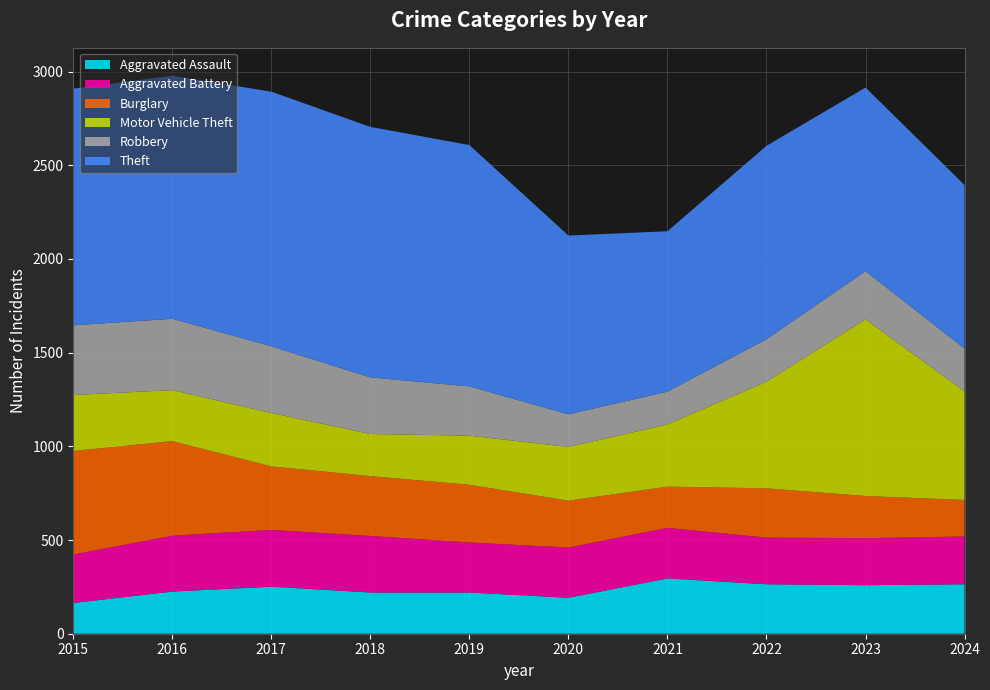

Reading left to right, transcribe all the data shown in this chart.

Aggravated Assault: 2015=164	2016=225	2017=251	2018=220	2019=220	2020=192	2021=295	2022=264	2023=259	2024=264
Aggravated Battery: 2015=259	2016=298	2017=303	2018=302	2019=267	2020=268	2021=270	2022=249	2023=251	2024=255
Burglary: 2015=552	2016=505	2017=339	2018=319	2019=308	2020=250	2021=220	2022=263	2023=225	2024=195
Motor Vehicle Theft: 2015=299	2016=272	2017=285	2018=225	2019=262	2020=287	2021=332	2022=569	2023=943	2024=579
Robbery: 2015=372	2016=381	2017=356	2018=302	2019=263	2020=174	2021=175	2022=227	2023=257	2024=229
Theft: 2015=1263	2016=1297	2017=1359	2018=1337	2019=1288	2020=954	2021=856	2022=1032	2023=980	2024=873